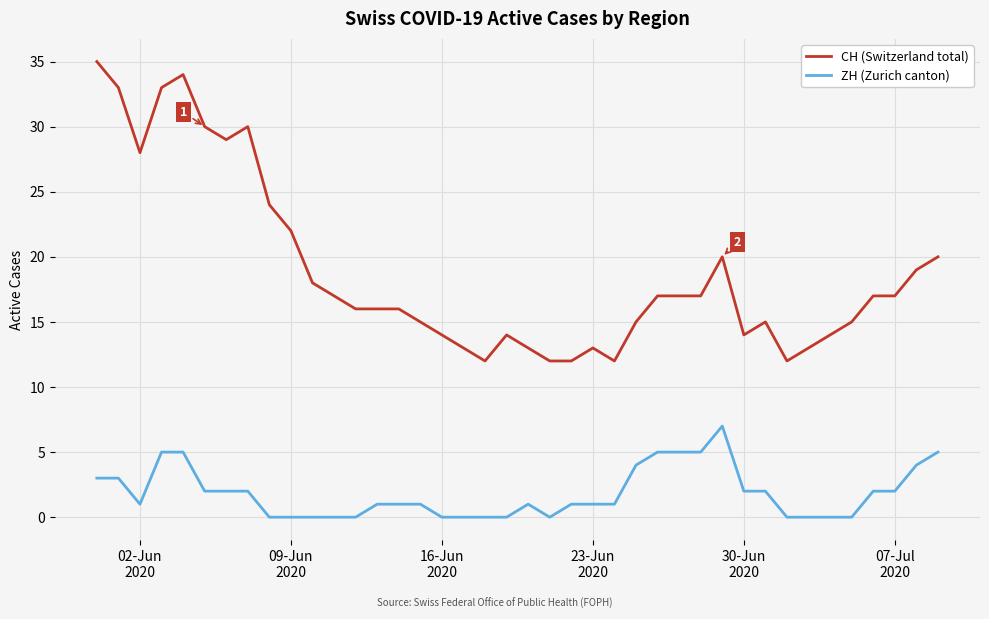

What is the maximum value shown in the chart?

35